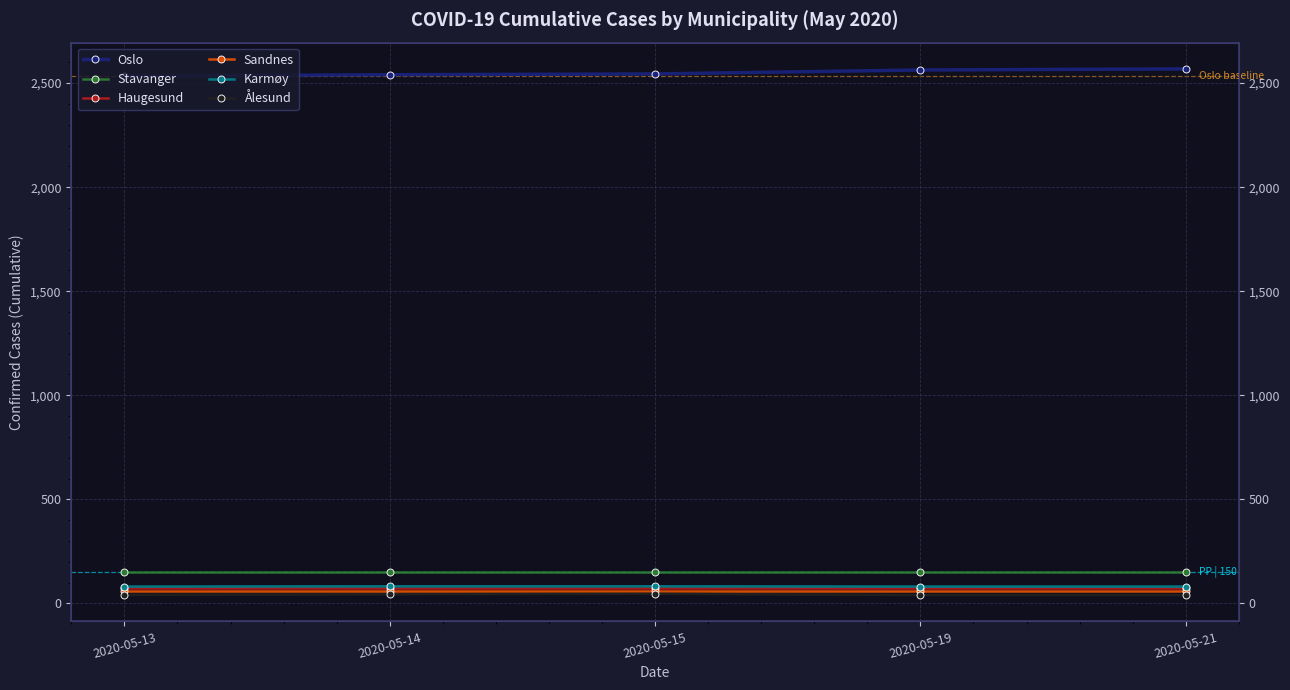

True or false: Ålesund and Sandnes cross at least once.

False